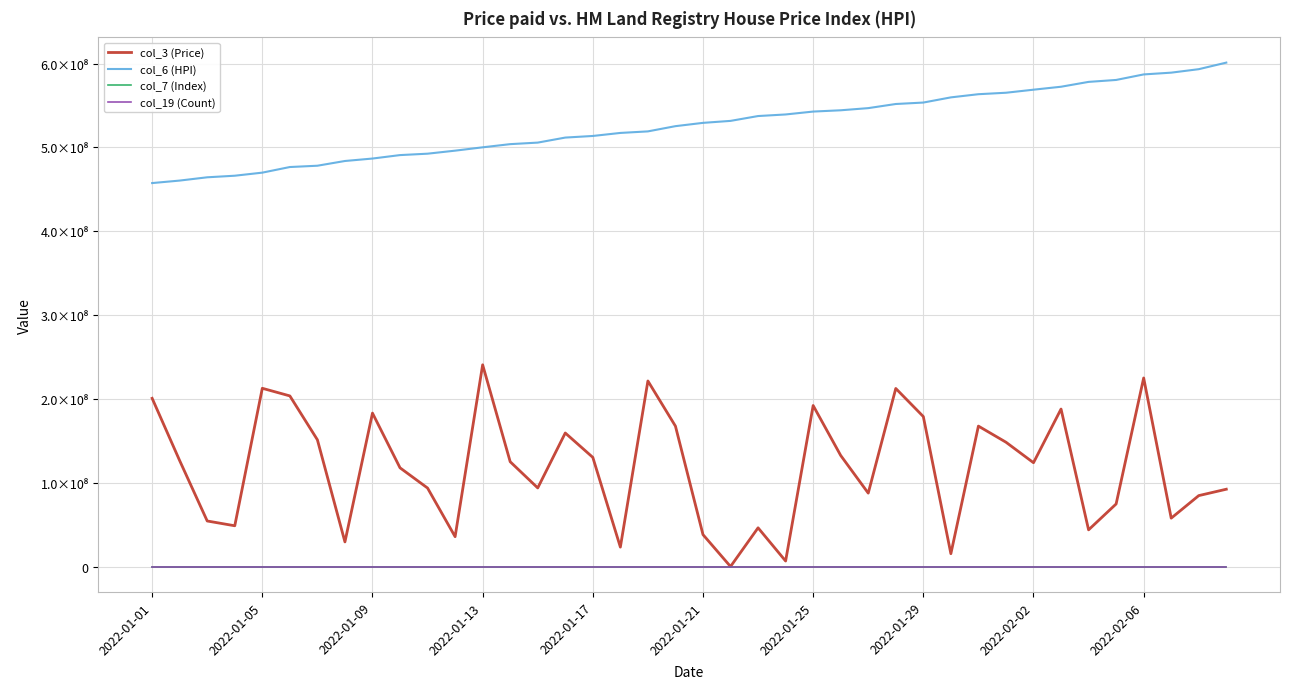

At which category is the sum across all series the highest?

2022-02-06